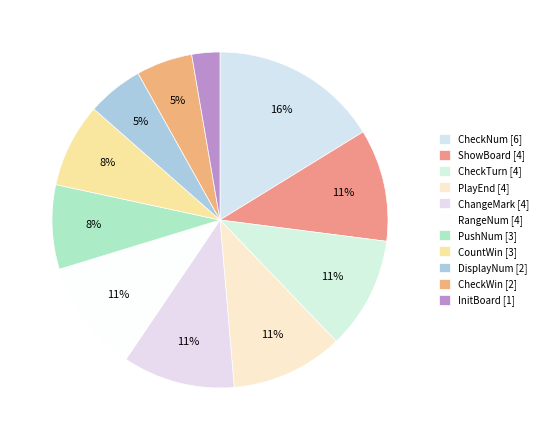

Count the number of slices in the pie.

11